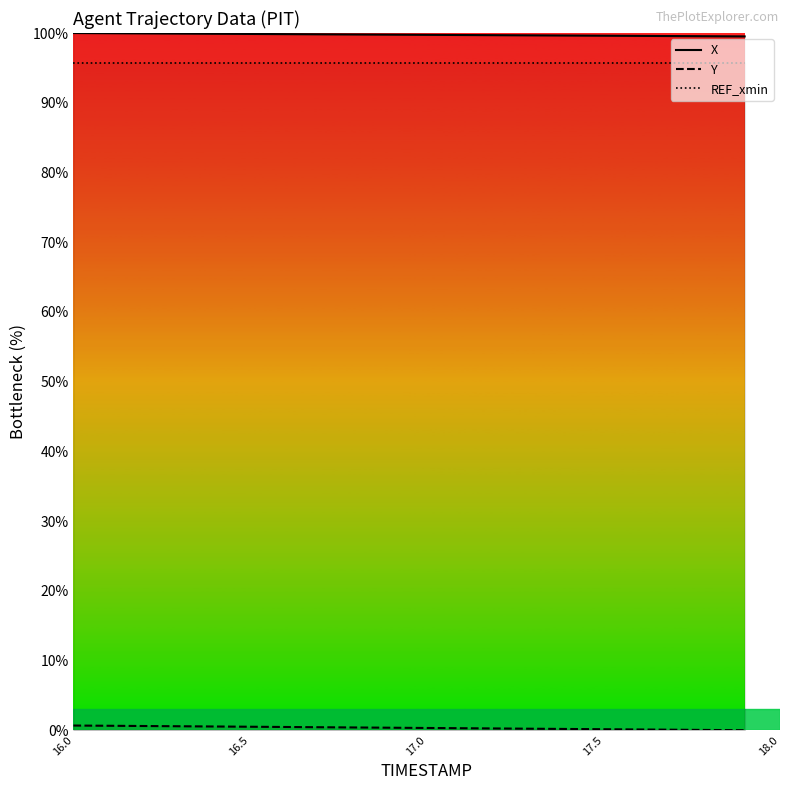

What is the difference between the second highest and minimum values in the Y series?

0.6